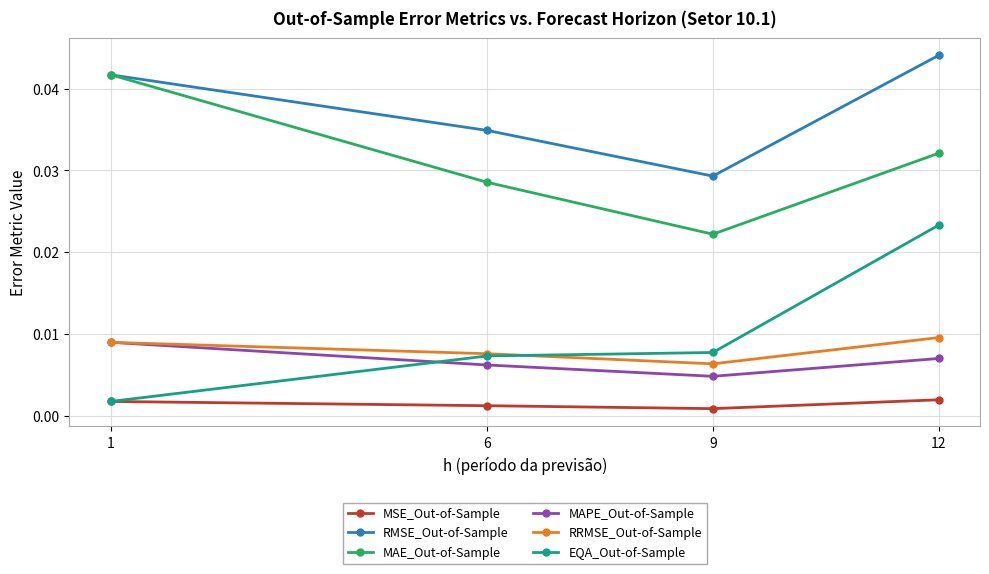

Is this an area chart (filled region under the line)?

No